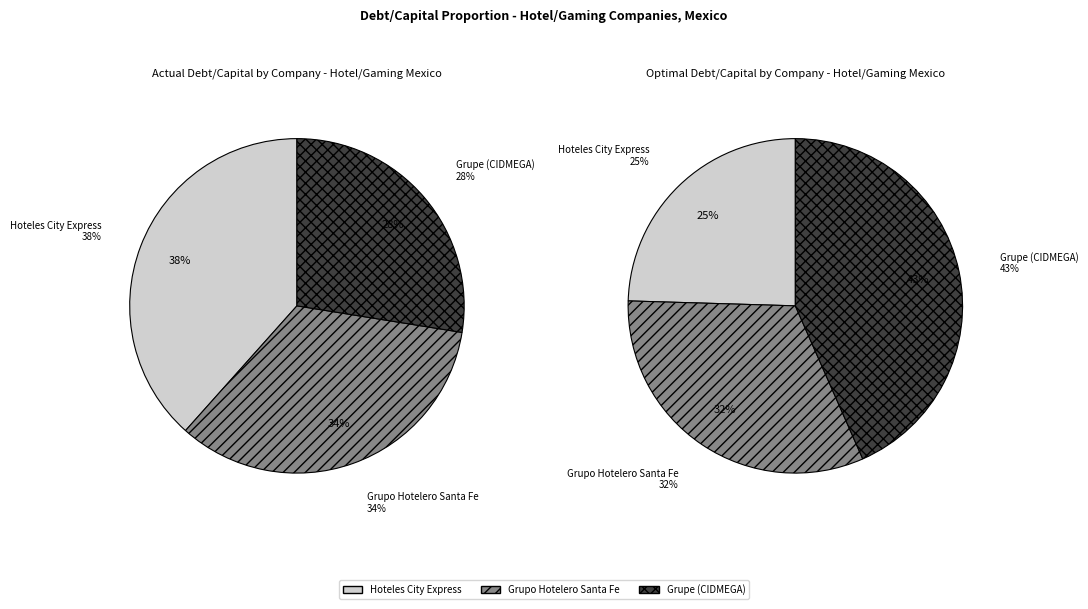

What percentage is the Grupo Hotelero Santa Fe slice, to the nearest percent?

34%